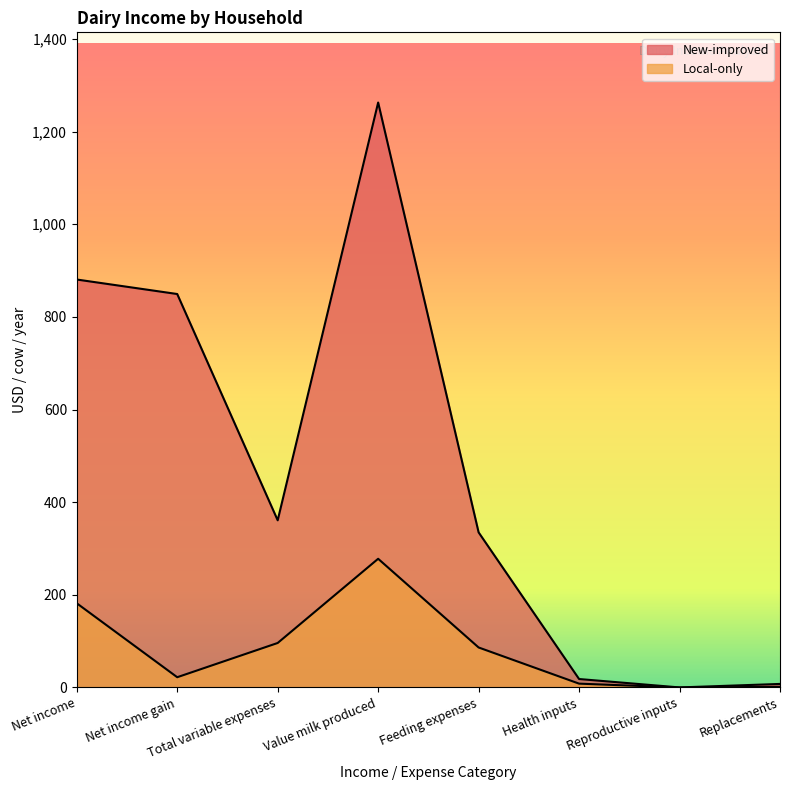

Between Feeding expenses and Replacements, which series saw the biggest shift?

New-improved